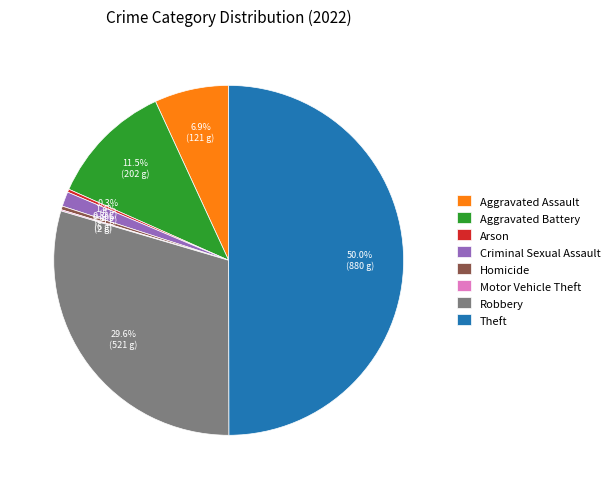

Does Homicide represent more than half of the total?

No